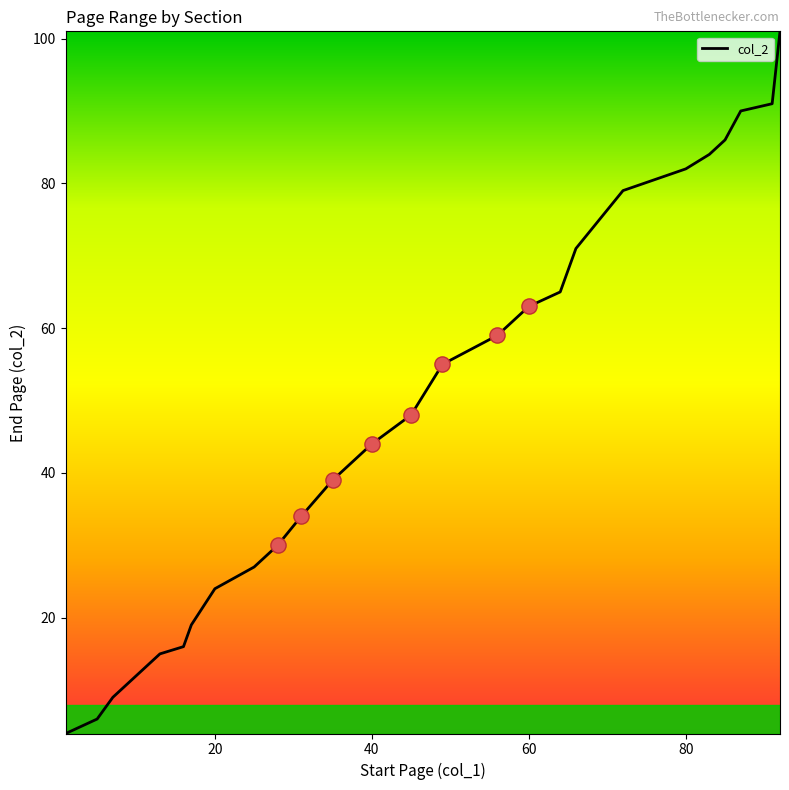

What is the difference between the maximum and minimum values?

97